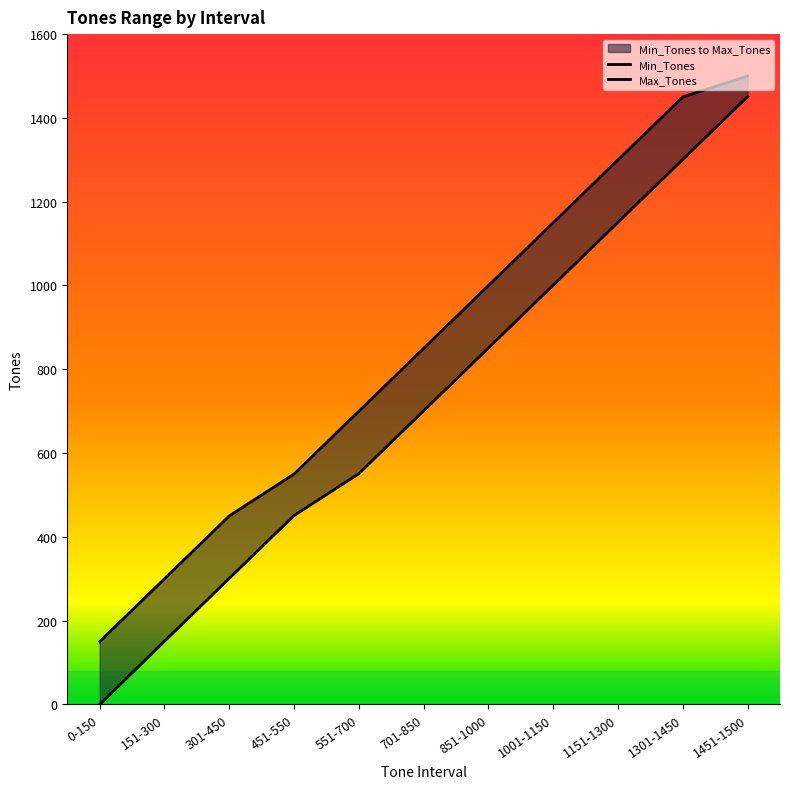

True or false: Max_Tones and Min_Tones cross at least once.

False